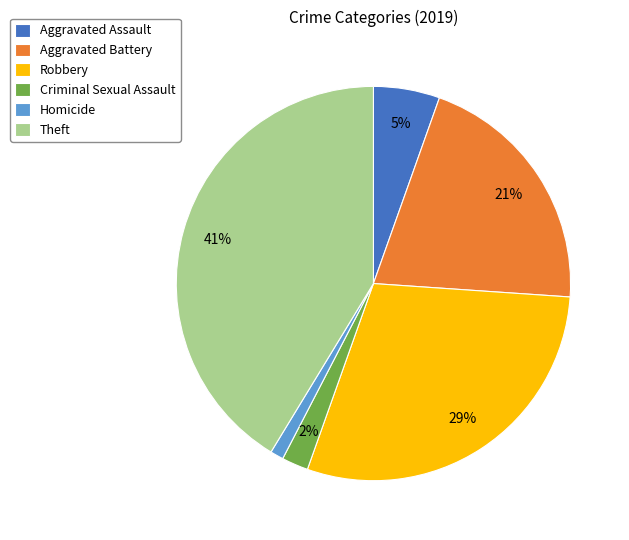

What is the smallest slice in the pie chart?

Homicide